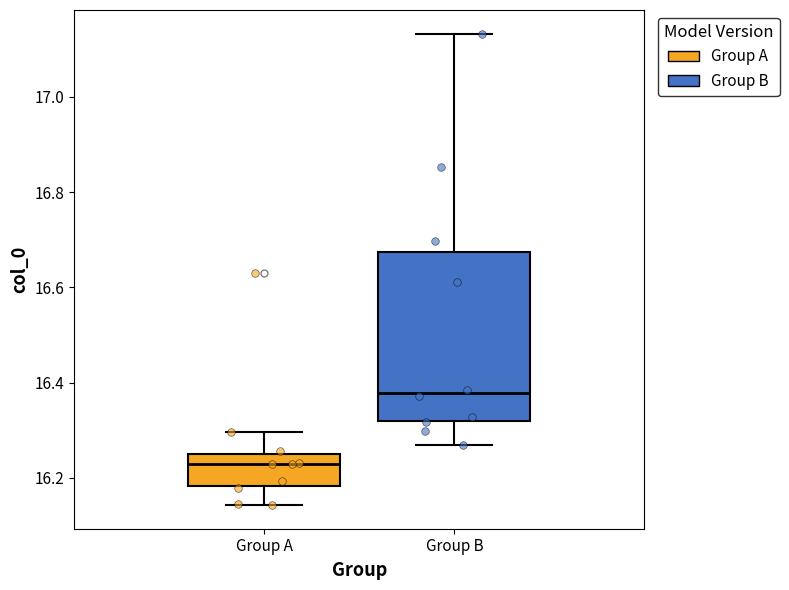

Comparing the boxes themselves (not the whiskers), which one is the tallest?

Group B